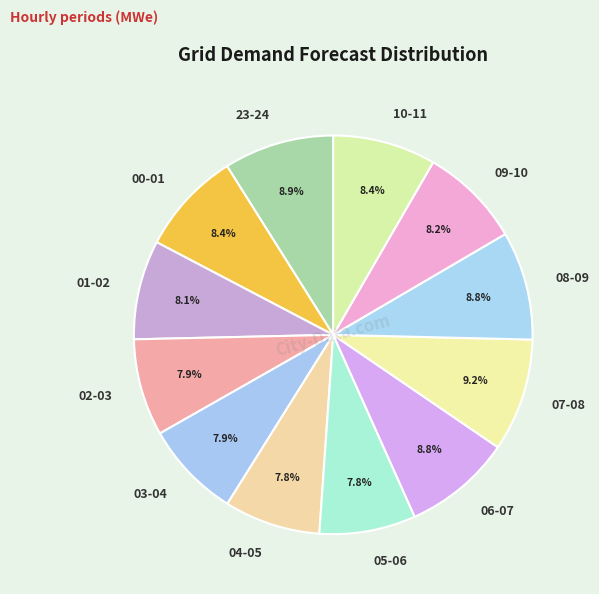

How much of the chart is everything except 10-11?

91.6%